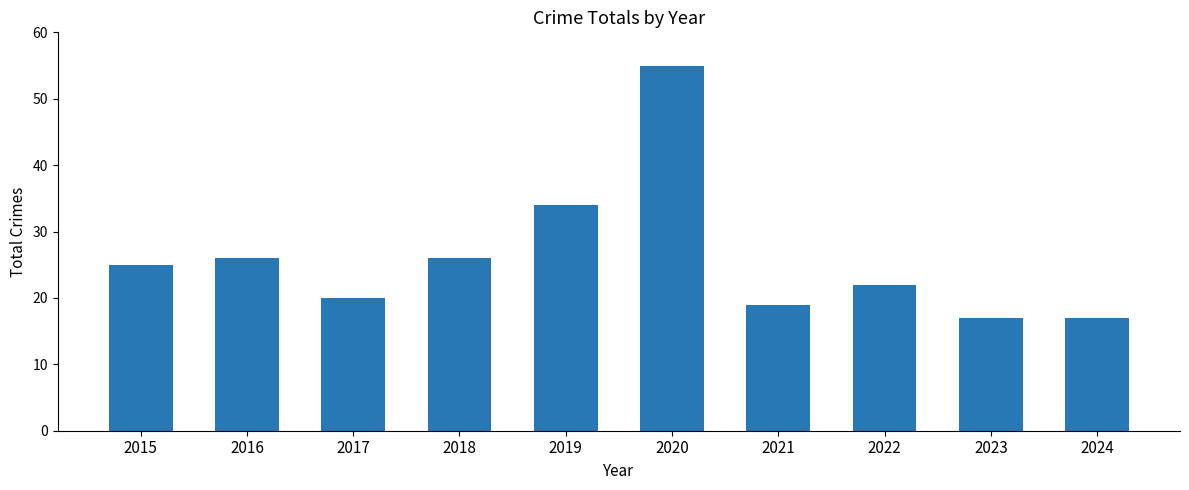

How many distinct data groups are displayed?

1